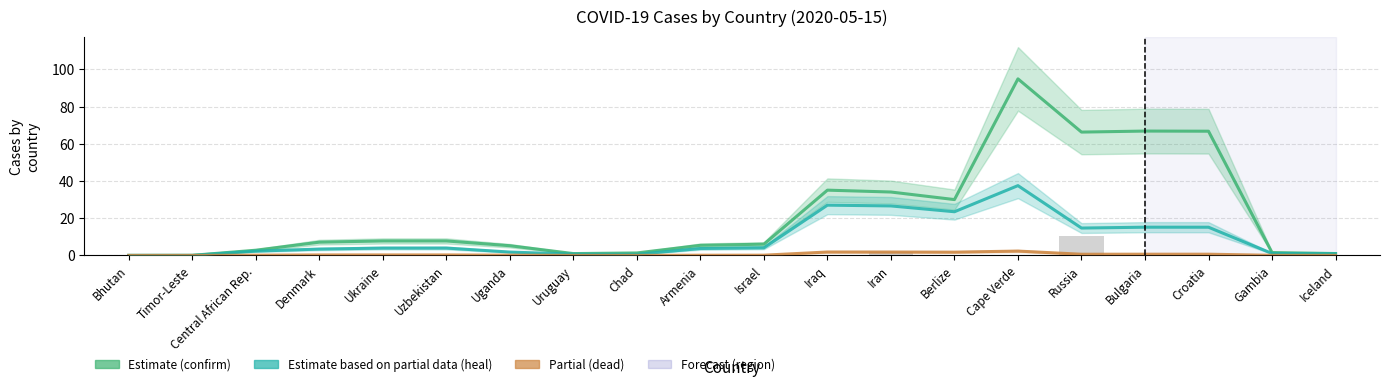

Which series has the largest total across all categories?

confirm